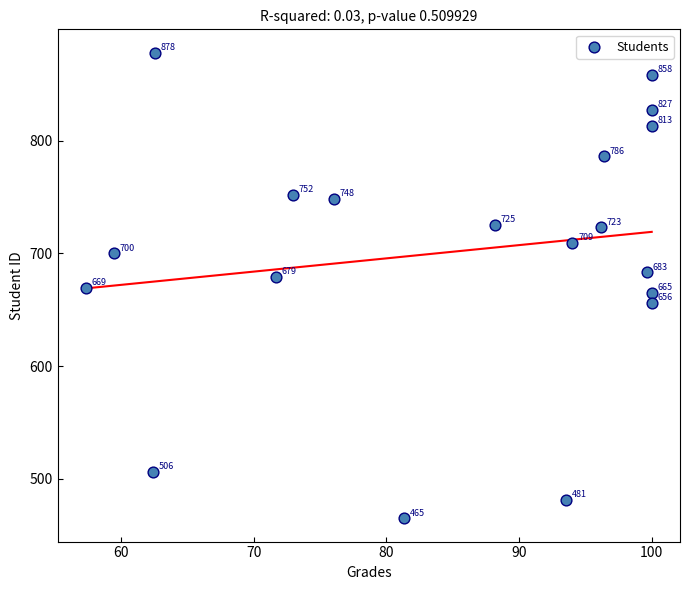

What Y value in the scatter plot is closest to 671?

669